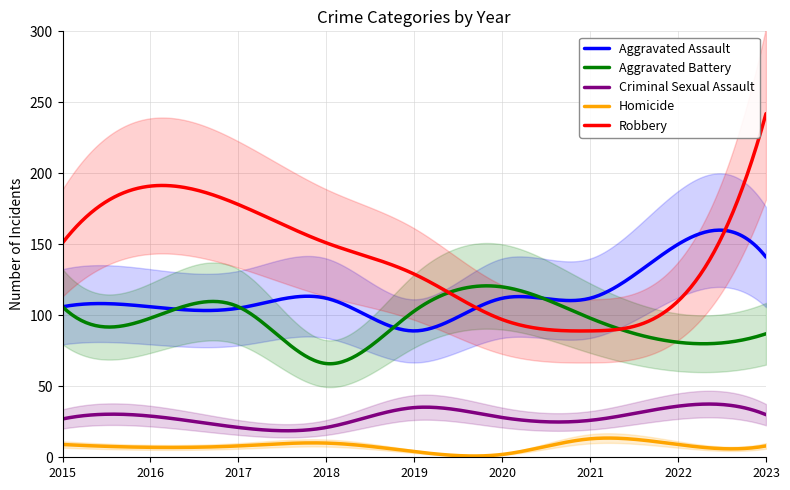

What is the minimum value for Homicide?

0.9